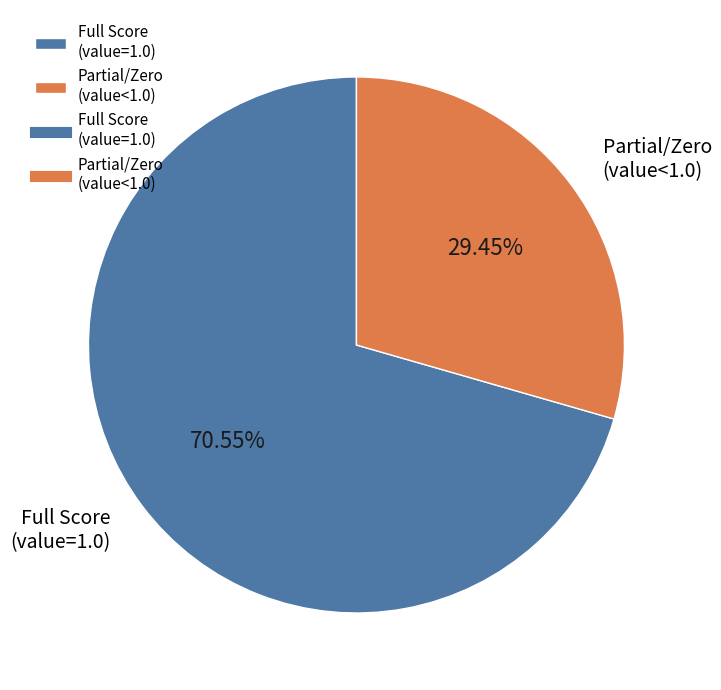

Which slice is the largest?

Full Score (value=1.0)